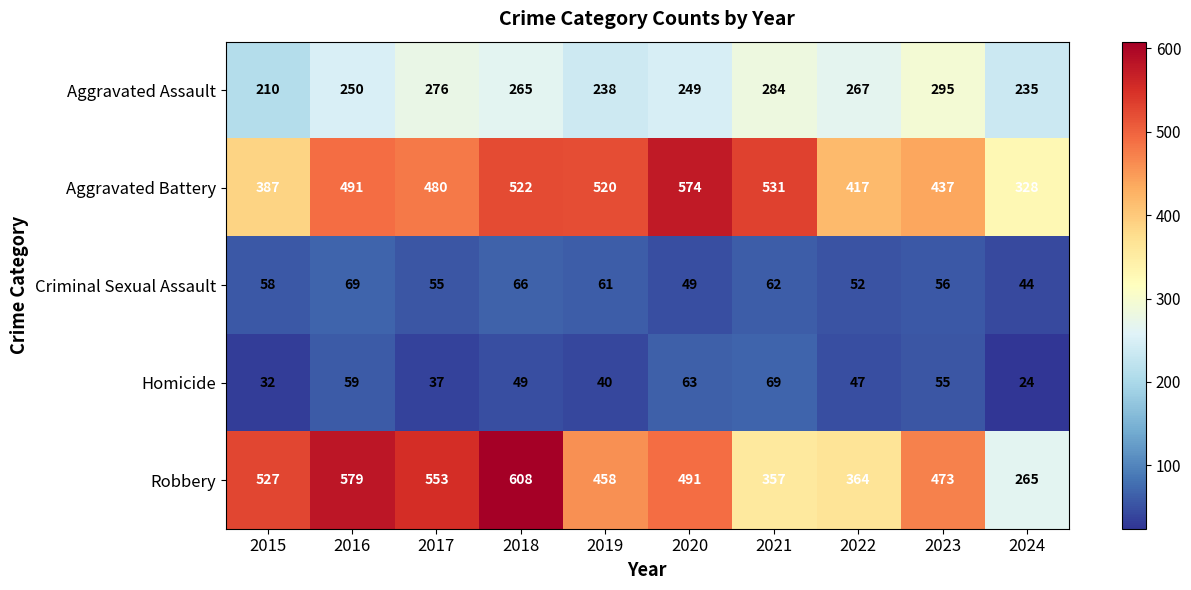

Which series has the largest range (max minus min)?

Robbery